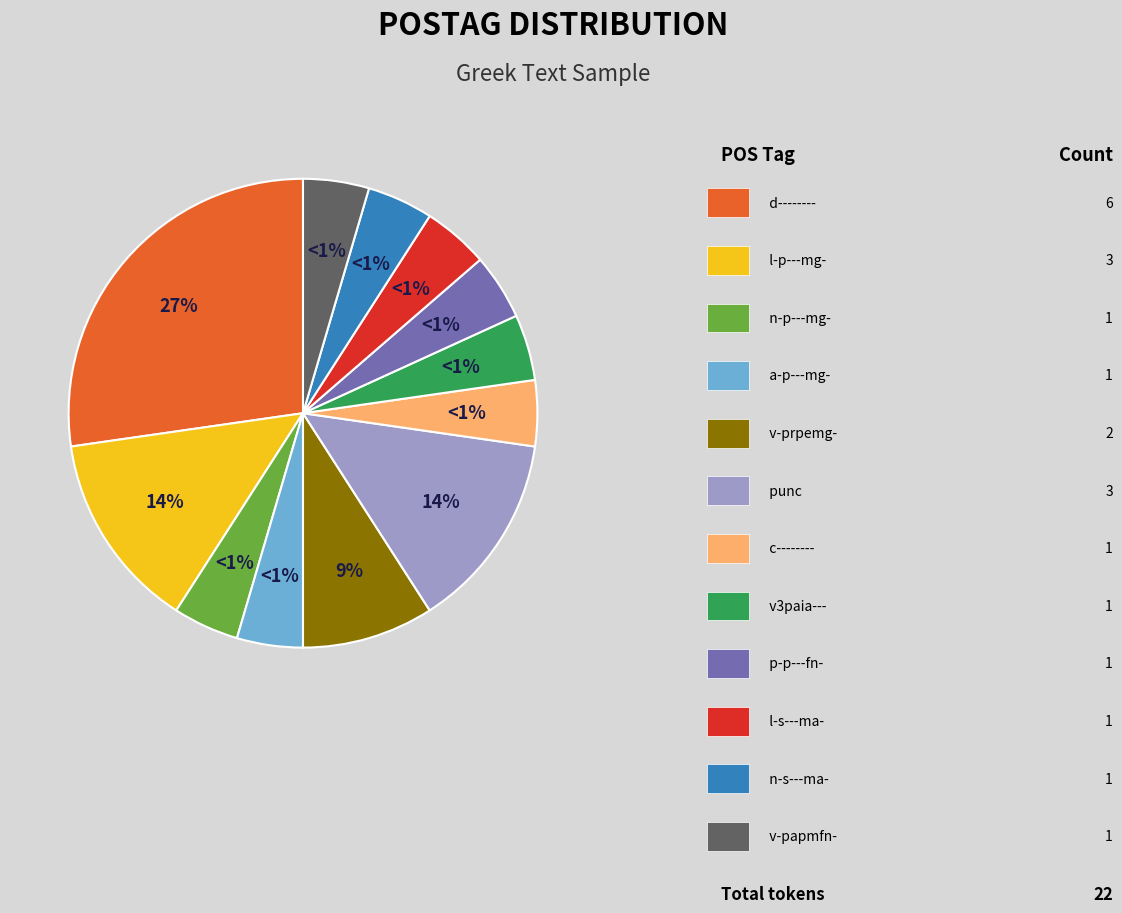

Which slice is the largest?

d--------